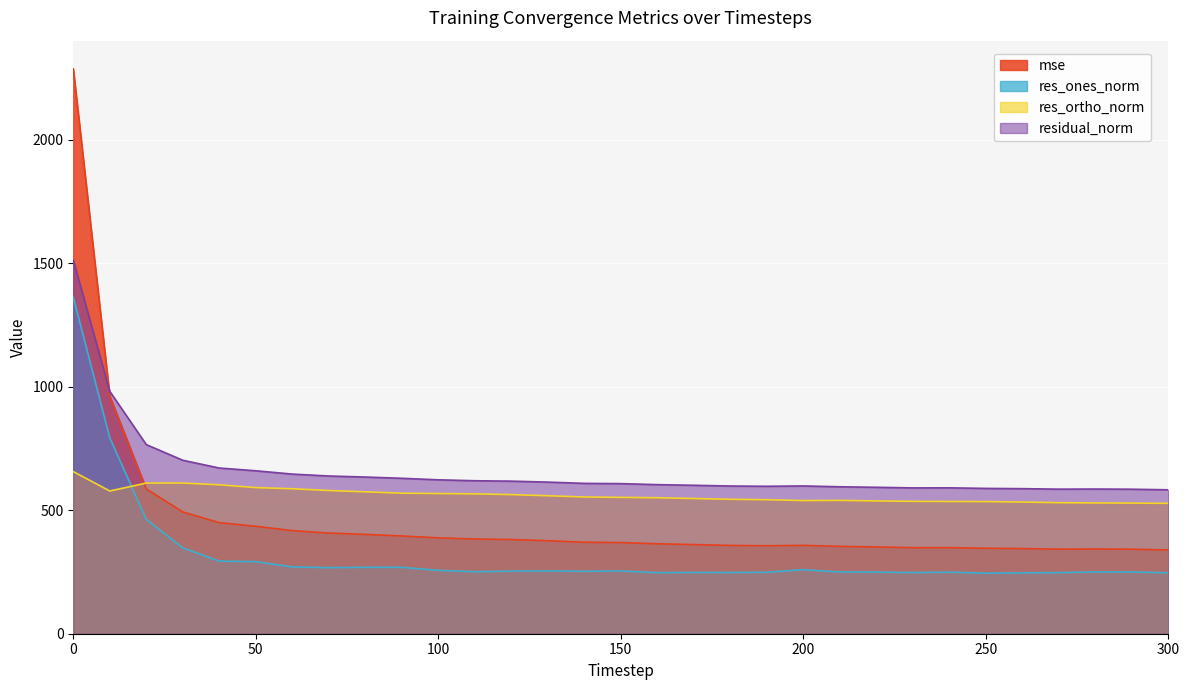

What is the value of the mse point at the 12th from the left?

383.2